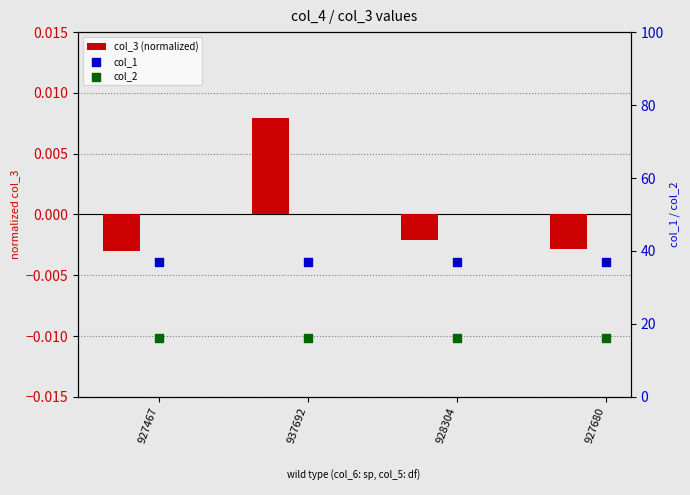

Is the value of col_3 (normalized) at 937692 greater than the value of col_1 at 937692?

No